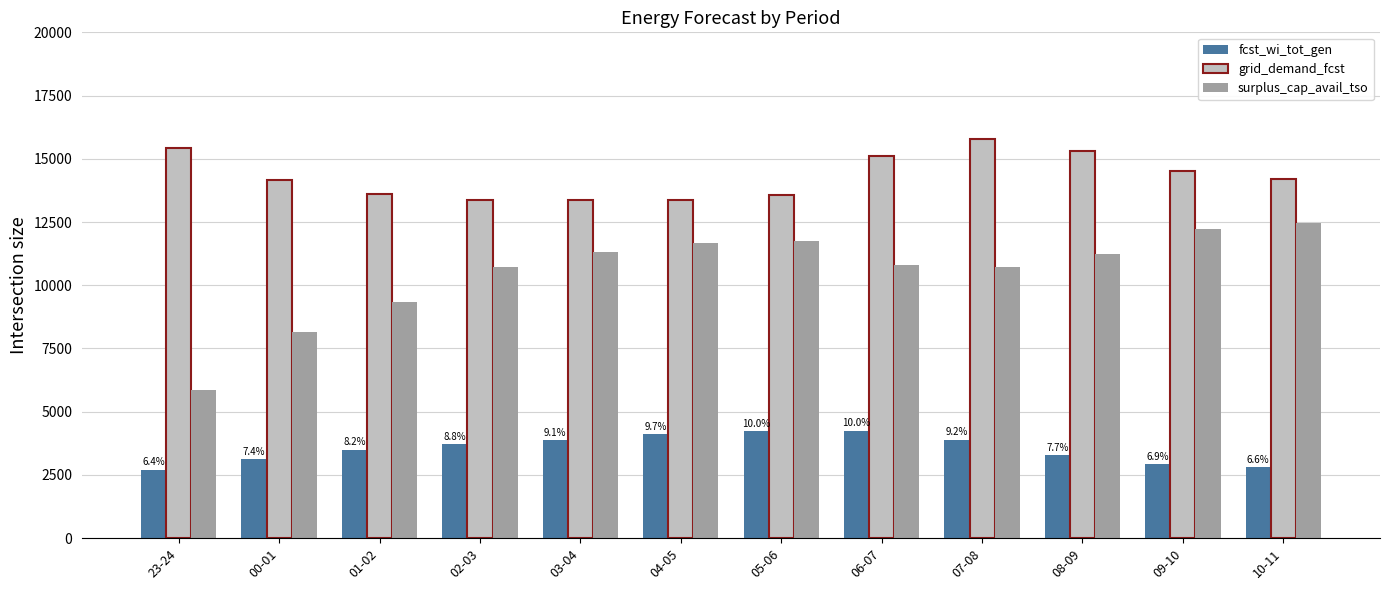

What are all the series names shown in the legend?

fcst_wi_tot_gen, grid_demand_fcst, surplus_cap_avail_tso